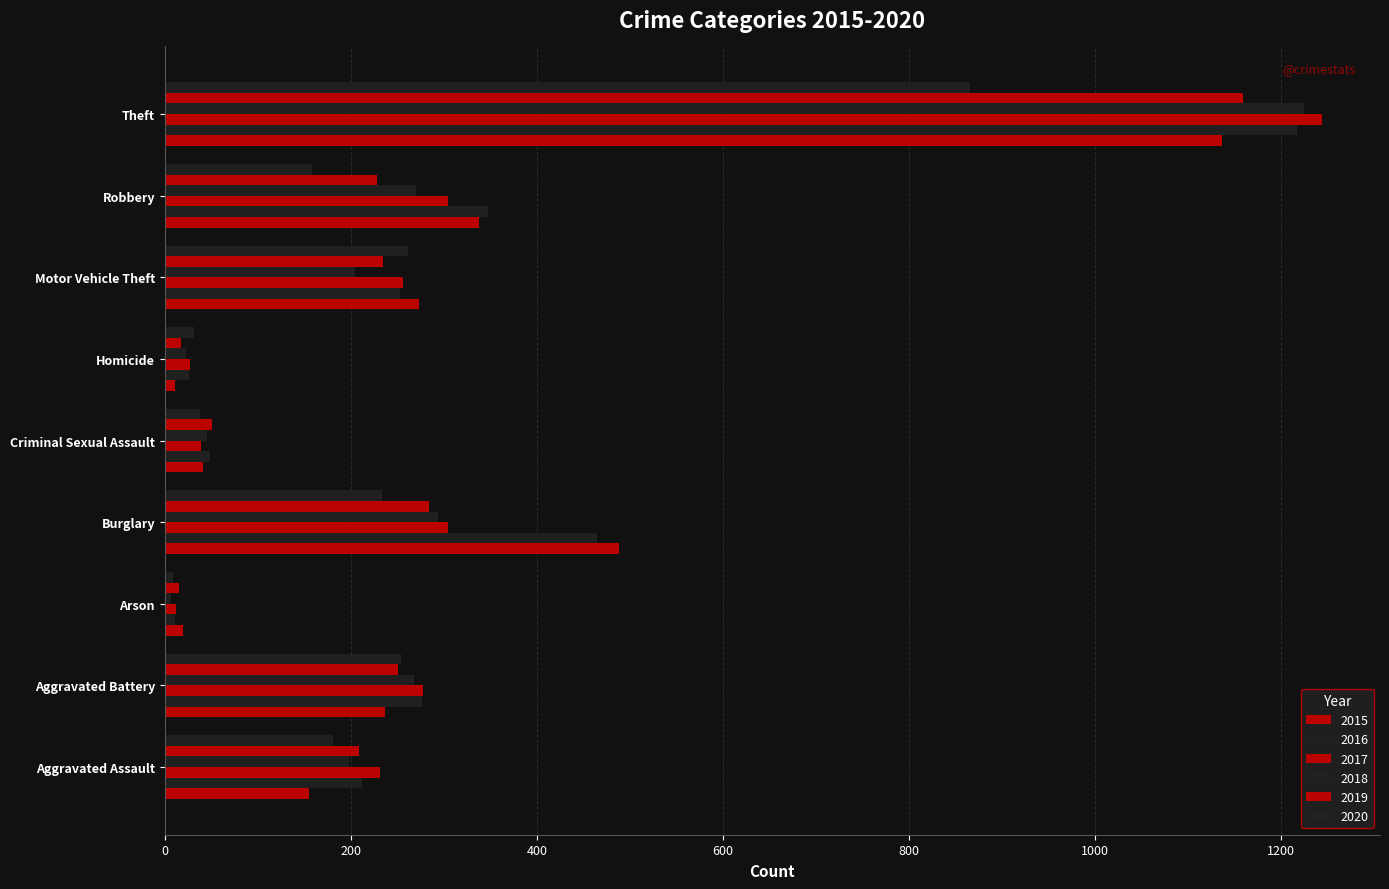

What is the difference between the 2018 values at Motor Vehicle Theft and Homicide?

182